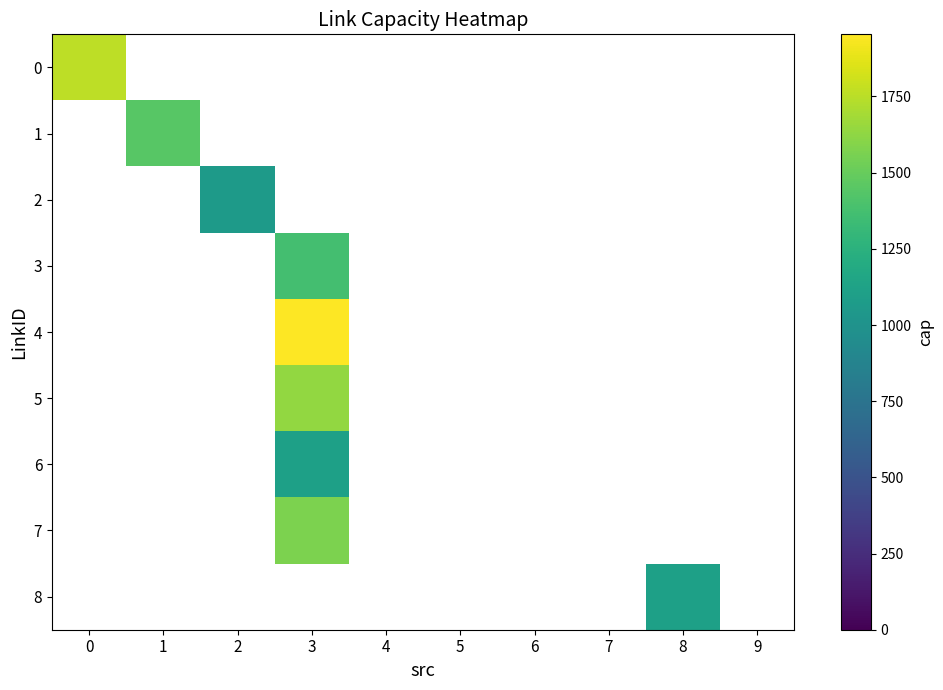

How many distinct data groups are displayed?

9